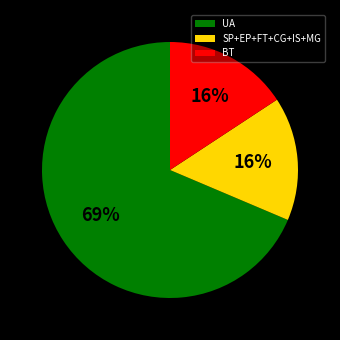

Is there any slice that represents more than half of the pie?

Yes